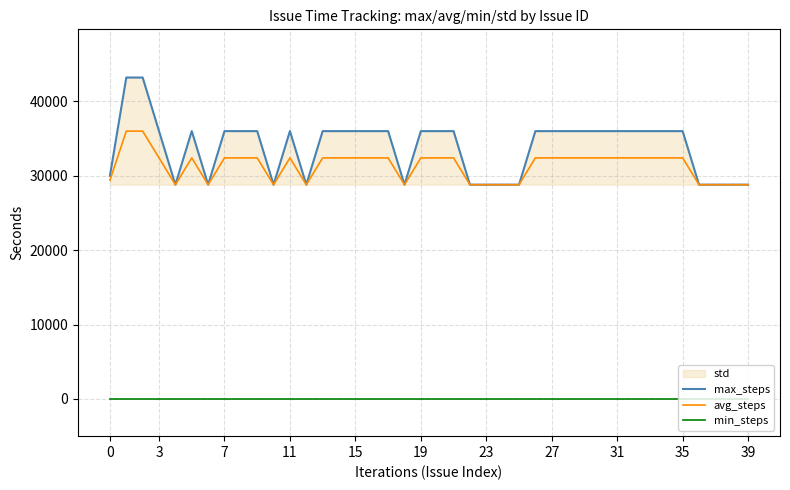

Is this an area chart (filled region under the line)?

No